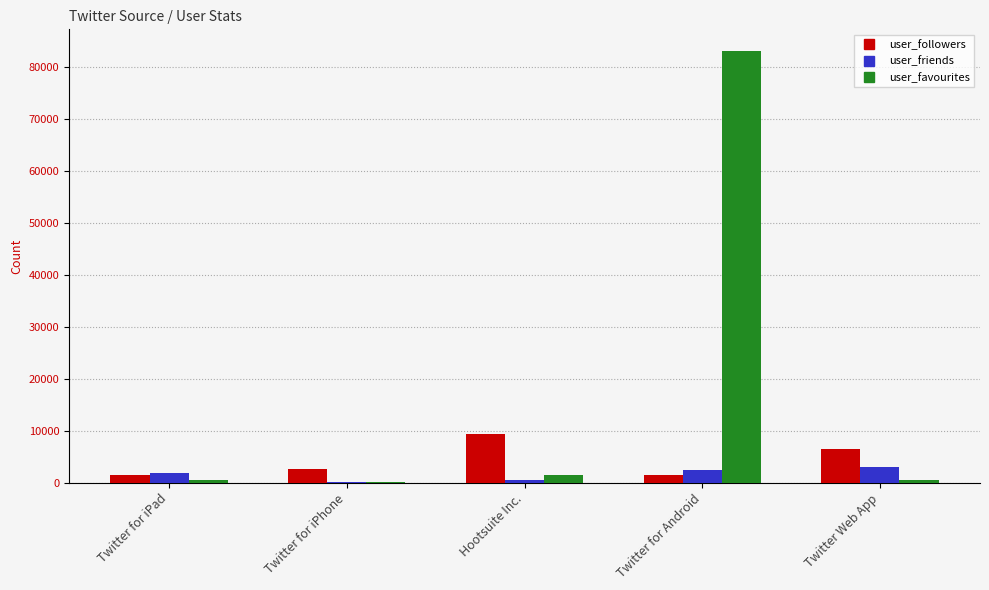

Between Hootsuite Inc. and Twitter for Android, which series saw the biggest shift?

user_favourites